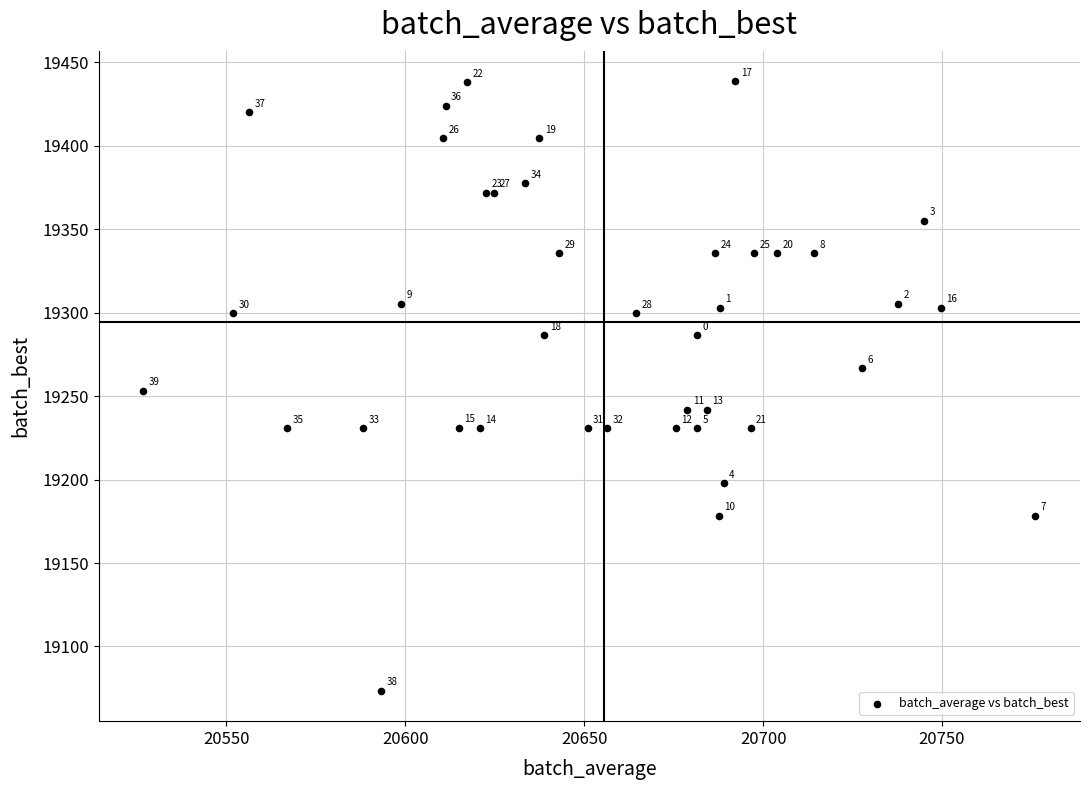

What Y value in the scatter plot is closest to 19256?

19253.1